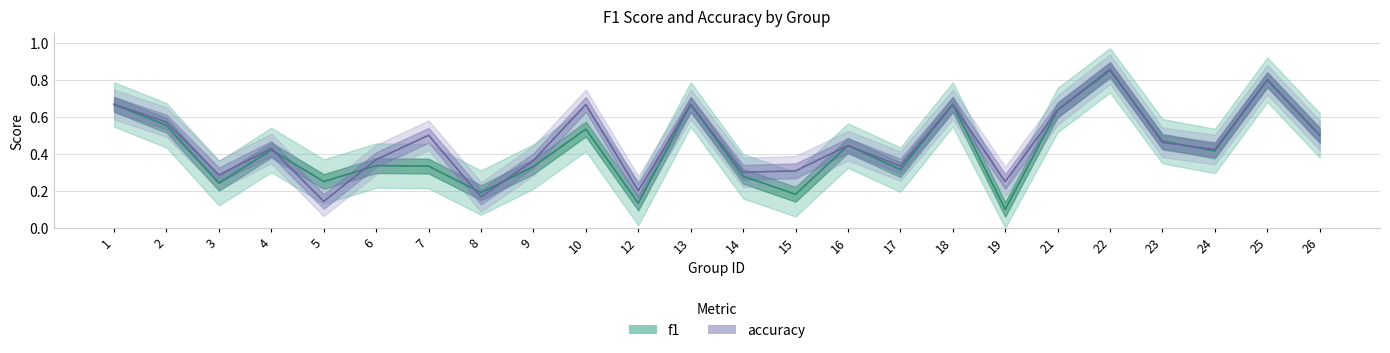

How many lines are shown in the chart?

2